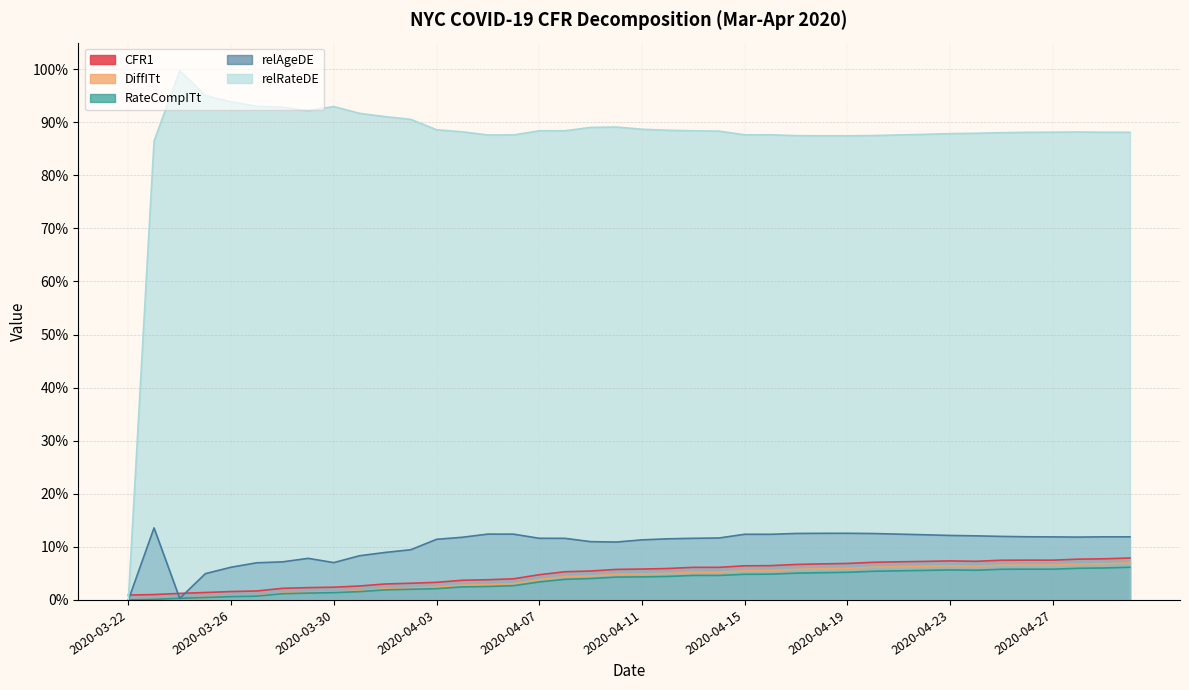

How many interior local valleys does the DiffITt series have?

3